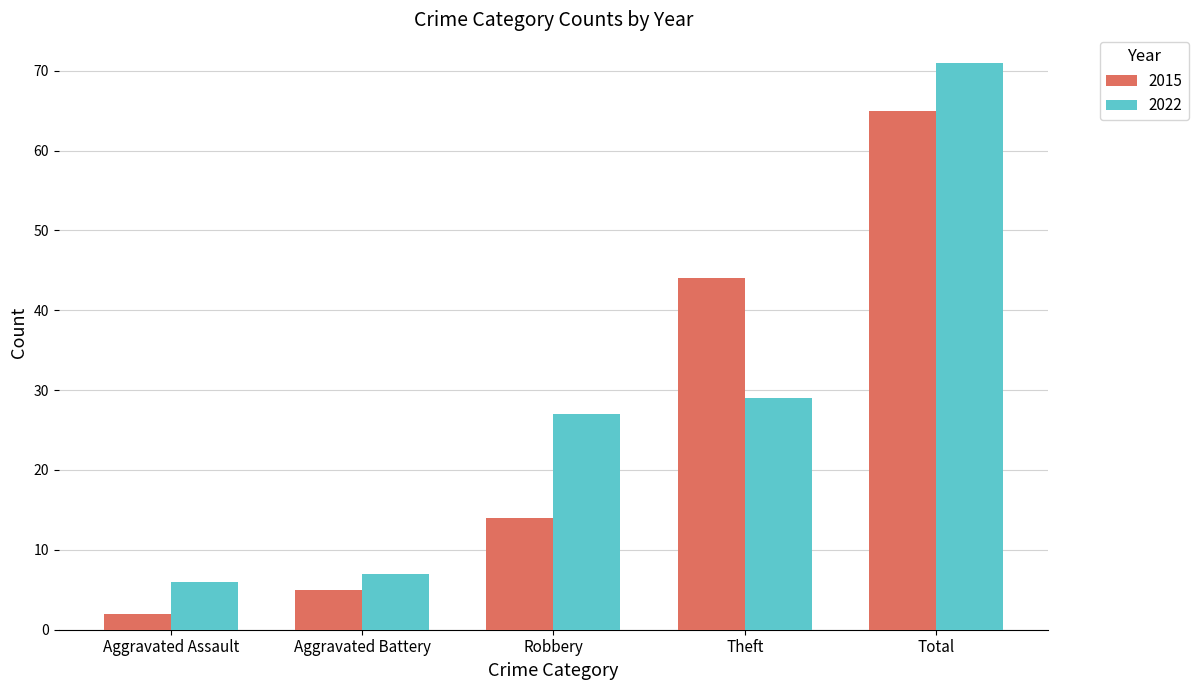

At which category does the chart reach its peak across all series?

Total